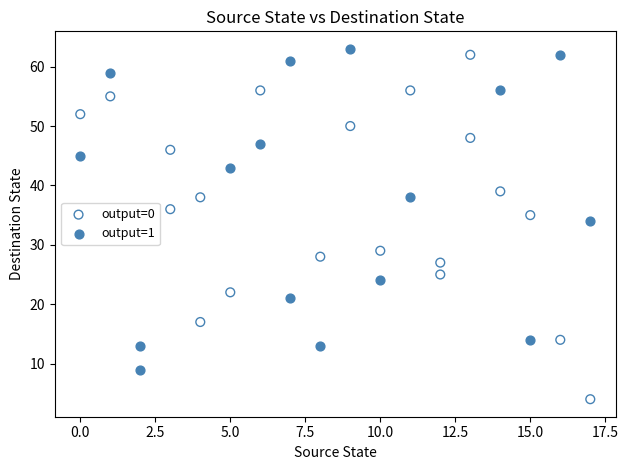

Which series reaches the minimum Y coordinate?

output=0